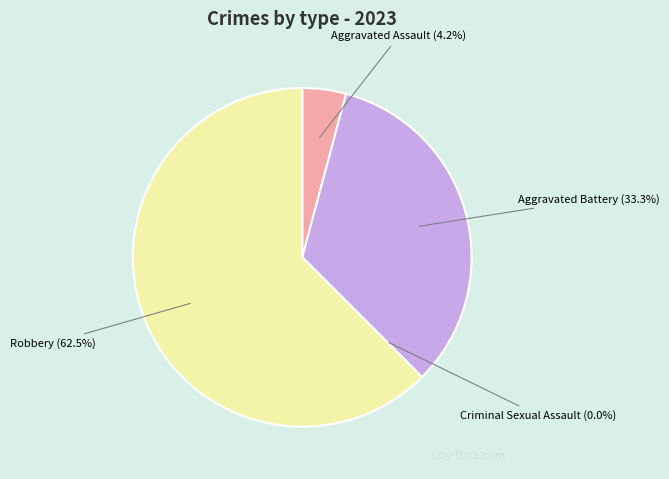

To the nearest percent, what is the difference between the Aggravated Battery and Aggravated Assault slice percentages?

29%